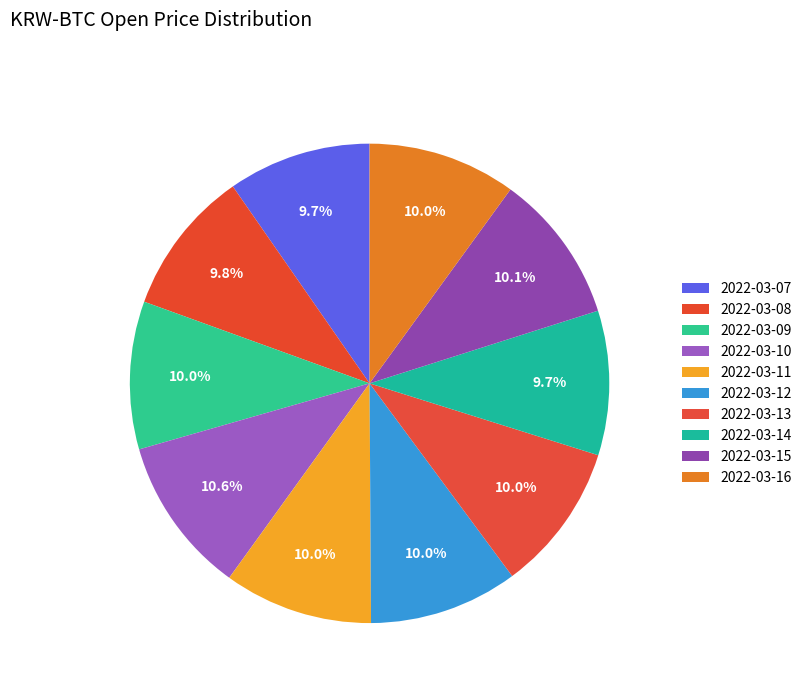

How many segments does this pie chart have?

10